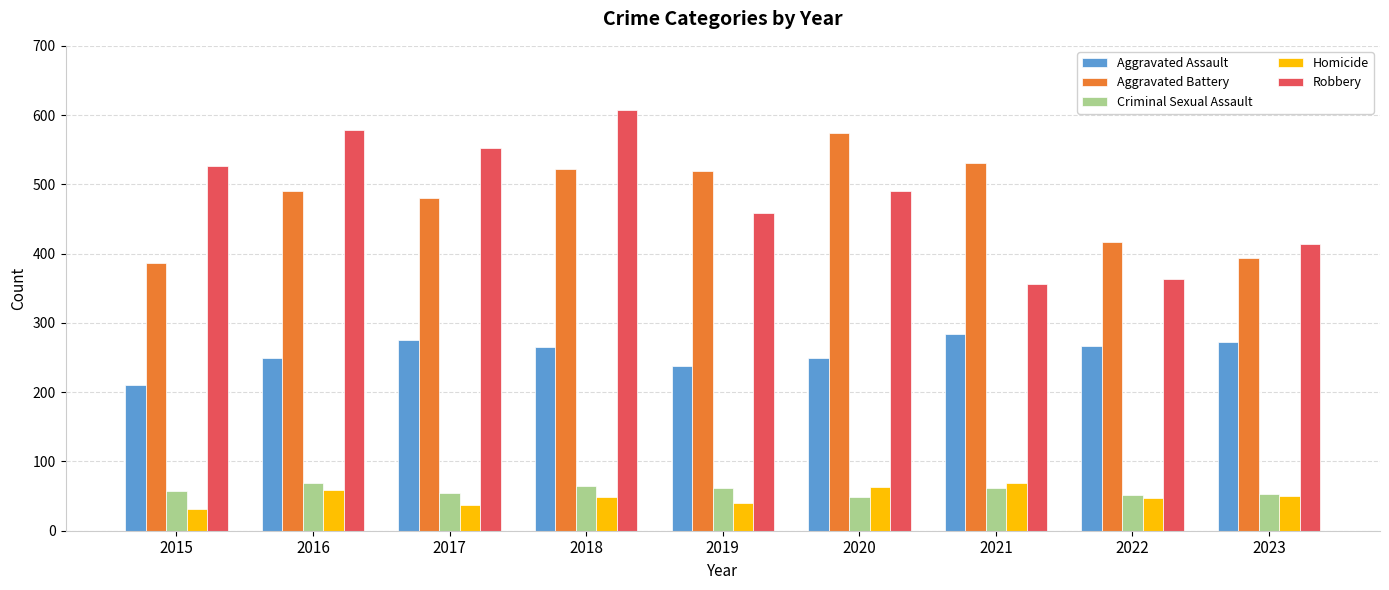

What is the difference between the highest and lowest values at 2023?

364